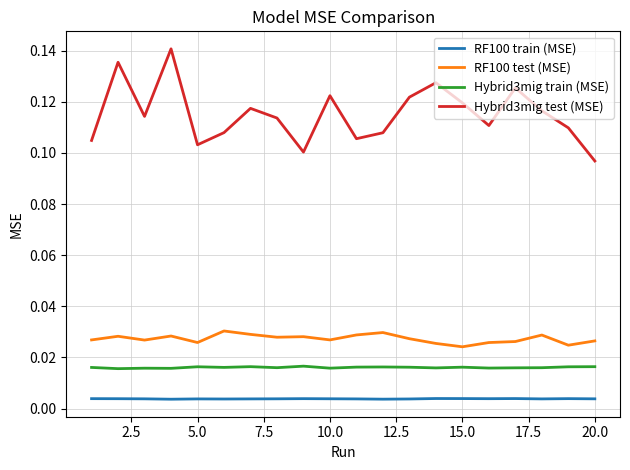

Rank the series by their maximum value, from highest to lowest.

Hybrid3mig test (MSE), RF100 test (MSE), Hybrid3mig train (MSE), RF100 train (MSE)